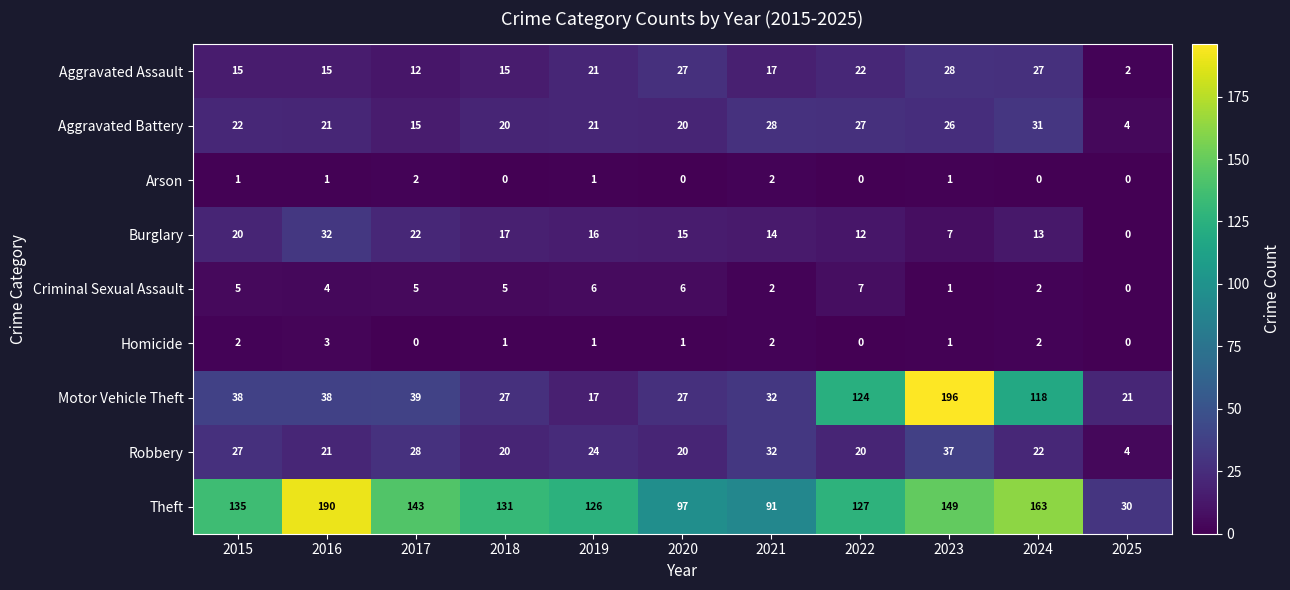

What is the difference between the maximum and minimum values in the Robbery series?

33